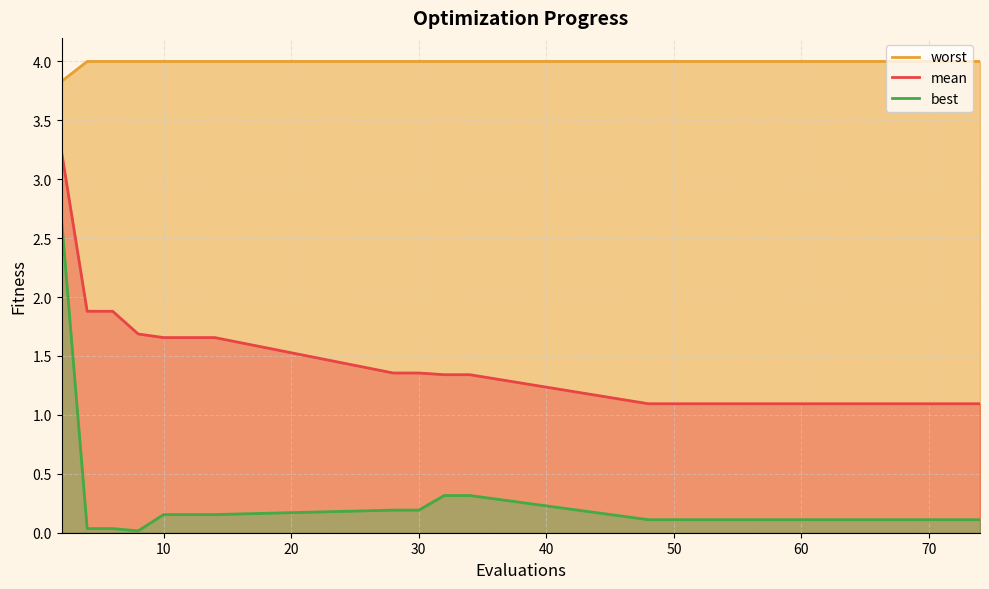

True or false: mean has more than 0 interior local peaks.

False